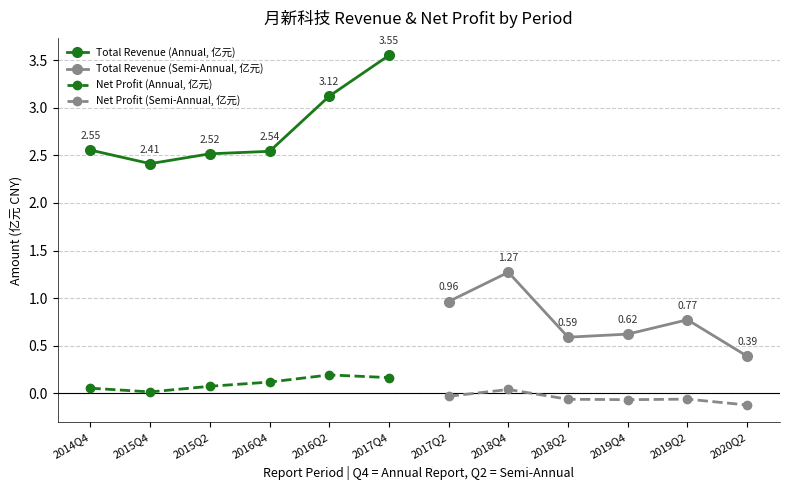

True or false: Net Profit (Annual, 亿元) has more than 0 interior local peaks.

True